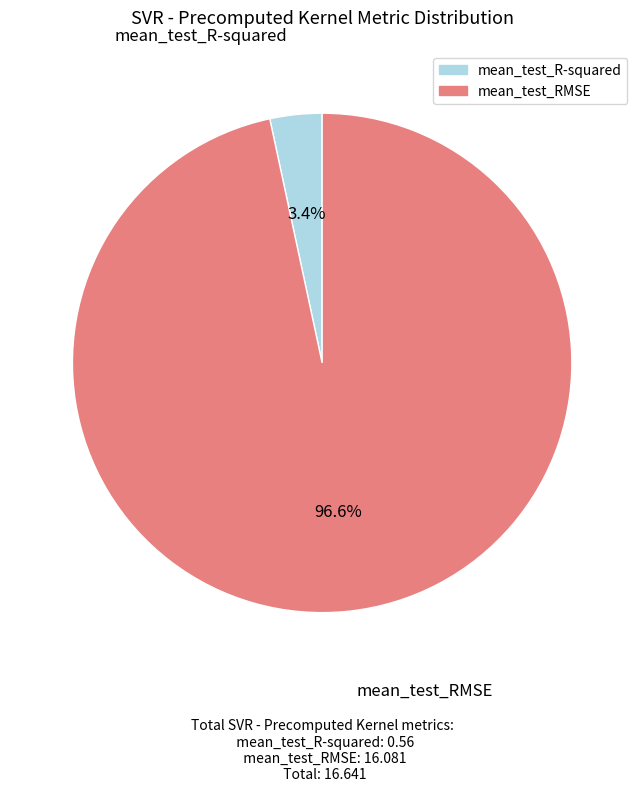

What is the majority slice?

mean_test_RMSE